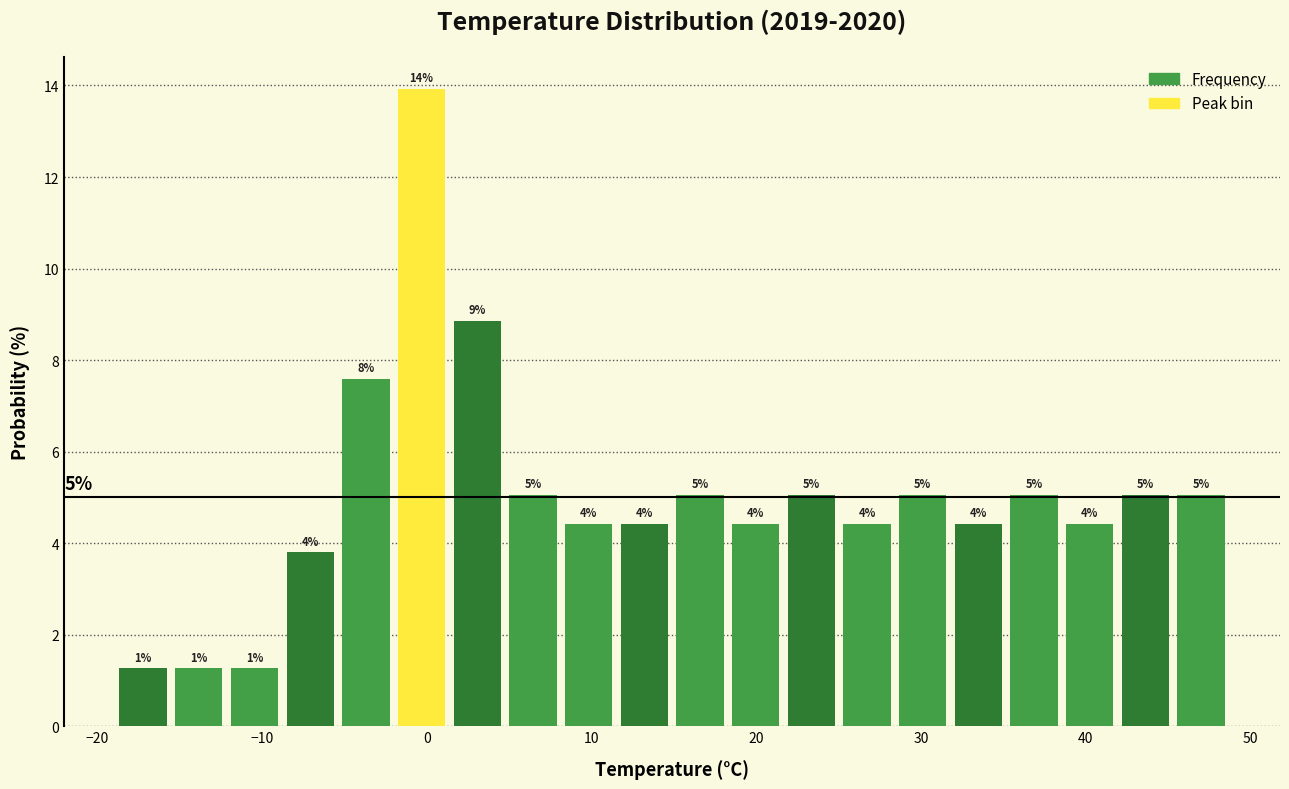

Read against the x-axis, roughly where is the centre of the tallest bar?

0